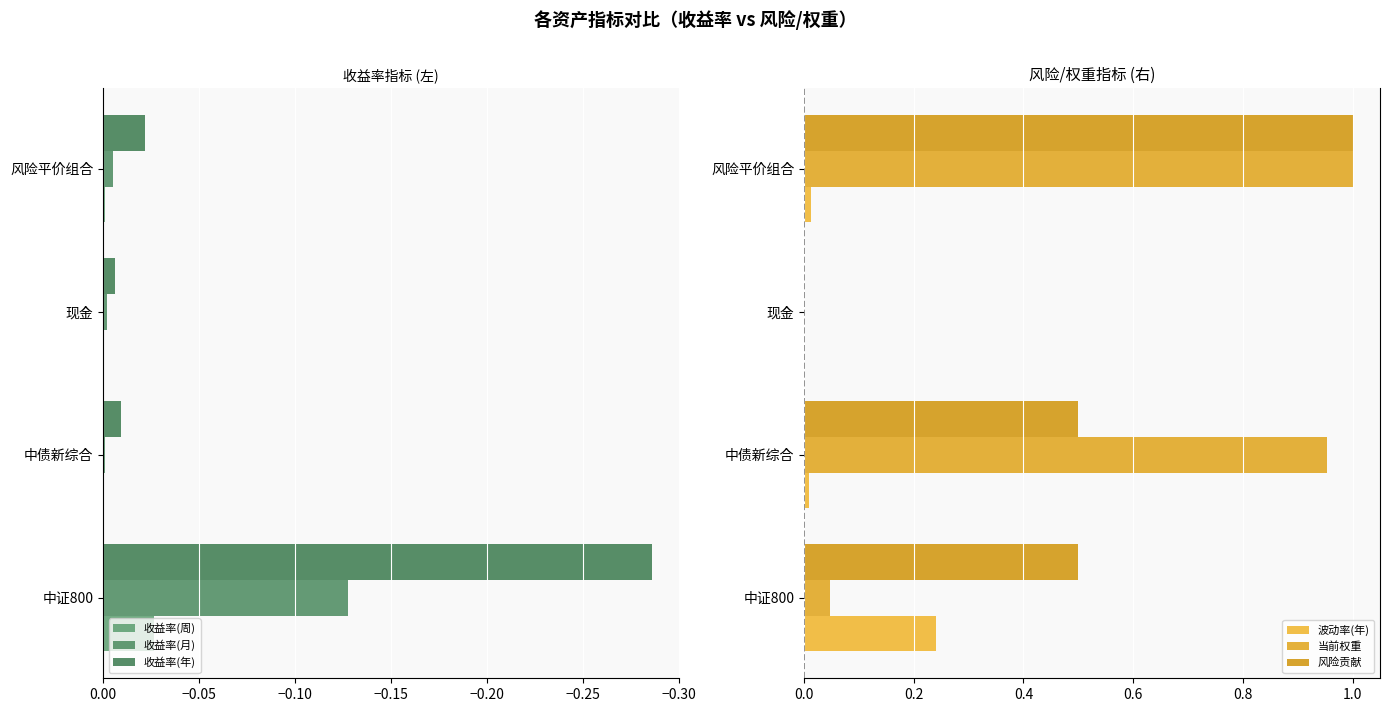

The value of 当前权重 at 风险平价组合 is 1.0. True or false?

True